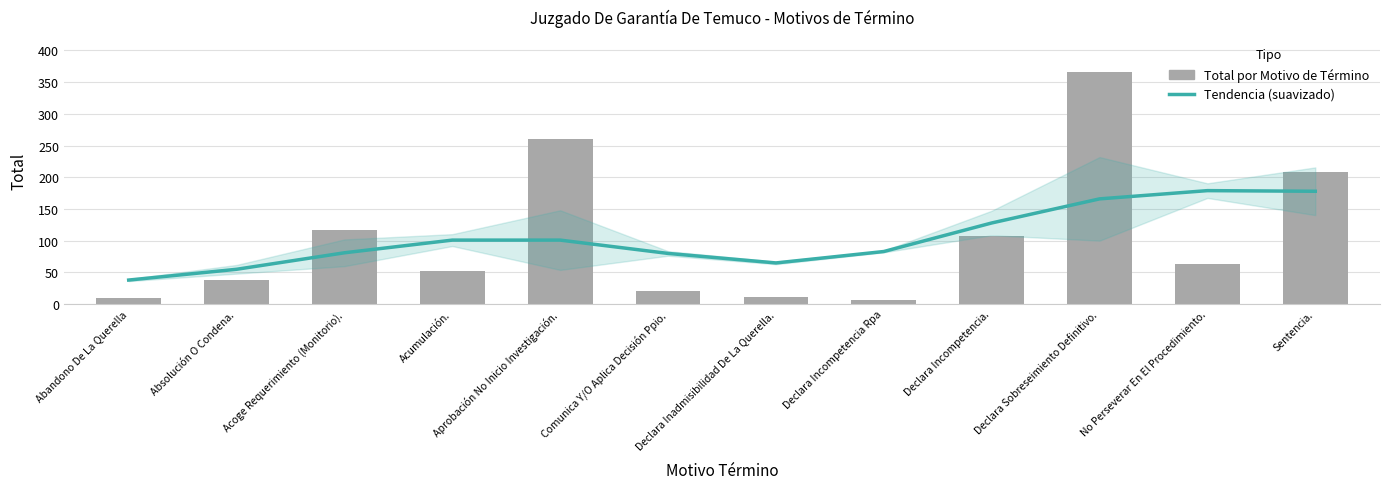

Which series has the largest total across all categories?

Total